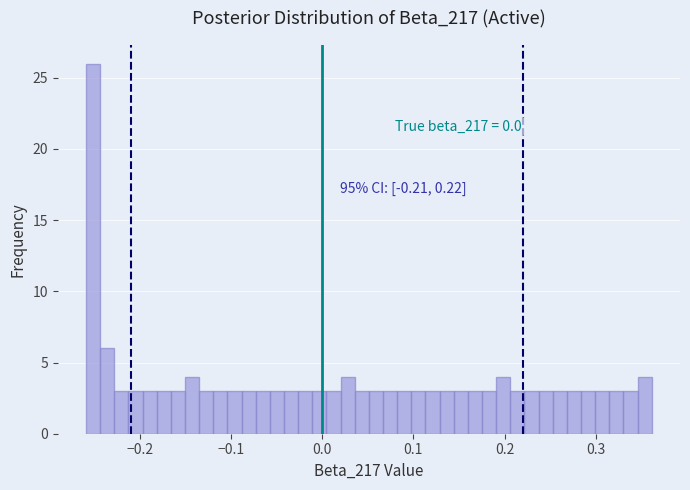

Around what value on the x-axis is the tallest bar? Give the approximate position of its centre, as read against the axis.

-0.25